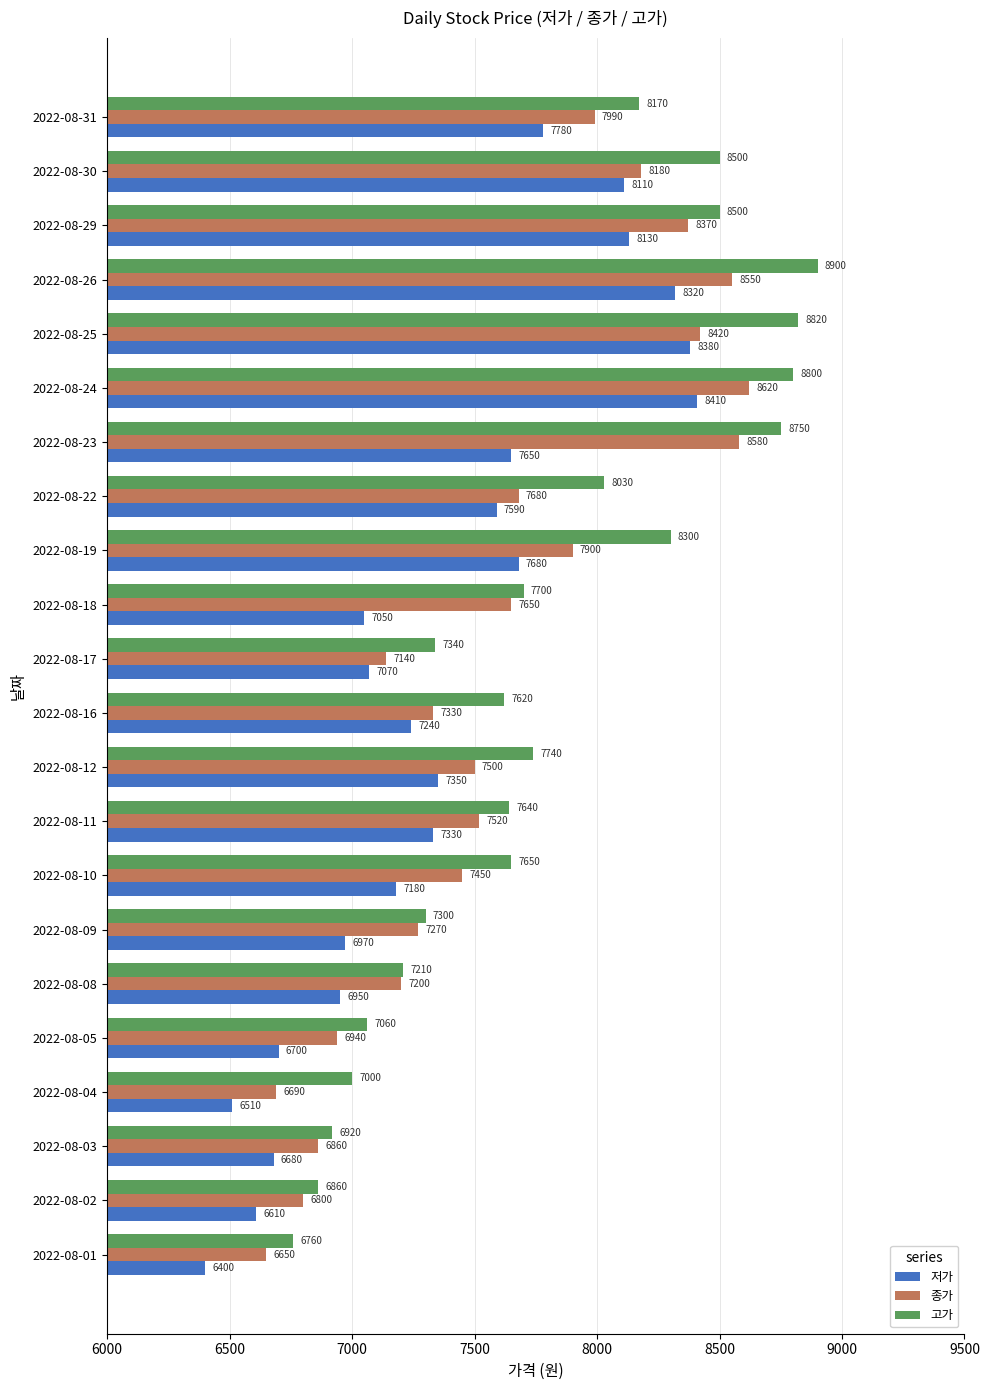

What is the greatest value displayed?

8900